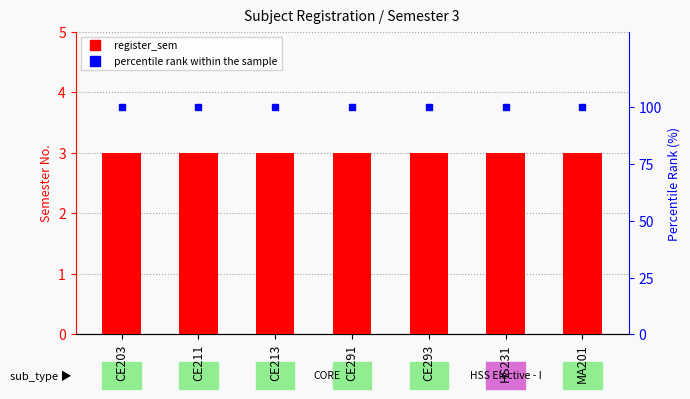

The register_sem series shows 3 at CE211. True or false?

True